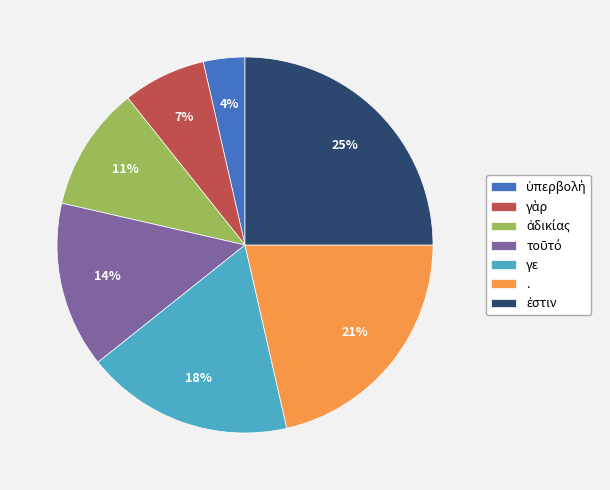

To the nearest percent, what percentage of the pie is γε?

18%